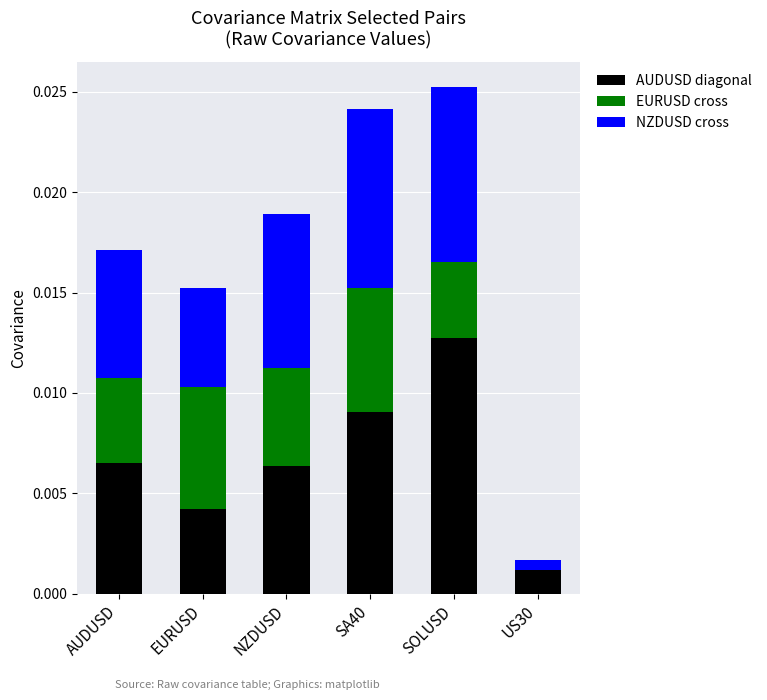

Is it true that AUDUSD diagonal equals 0.0 at US30?

True